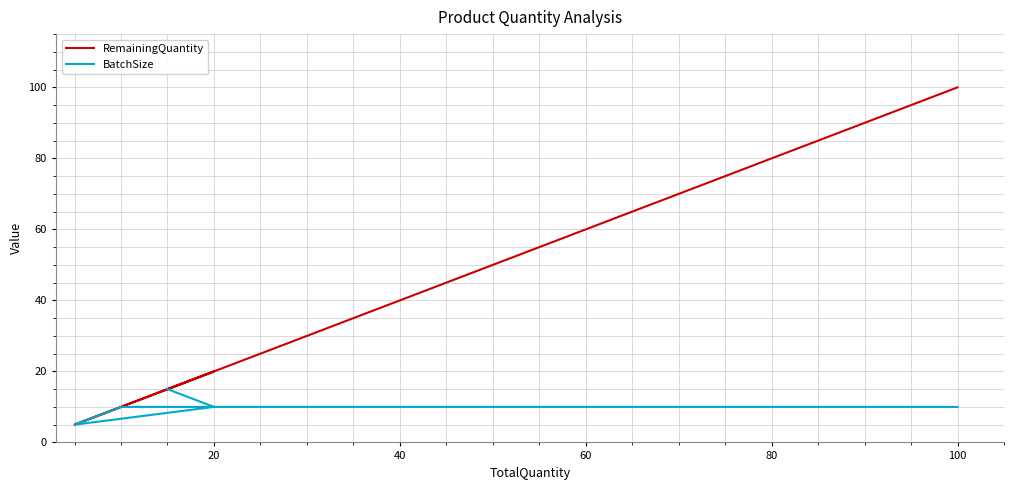

Reading left to right, what are all the values shown in this chart?

RemainingQuantity: 15	20	5	10	100
BatchSize: 15	10	5	10	10